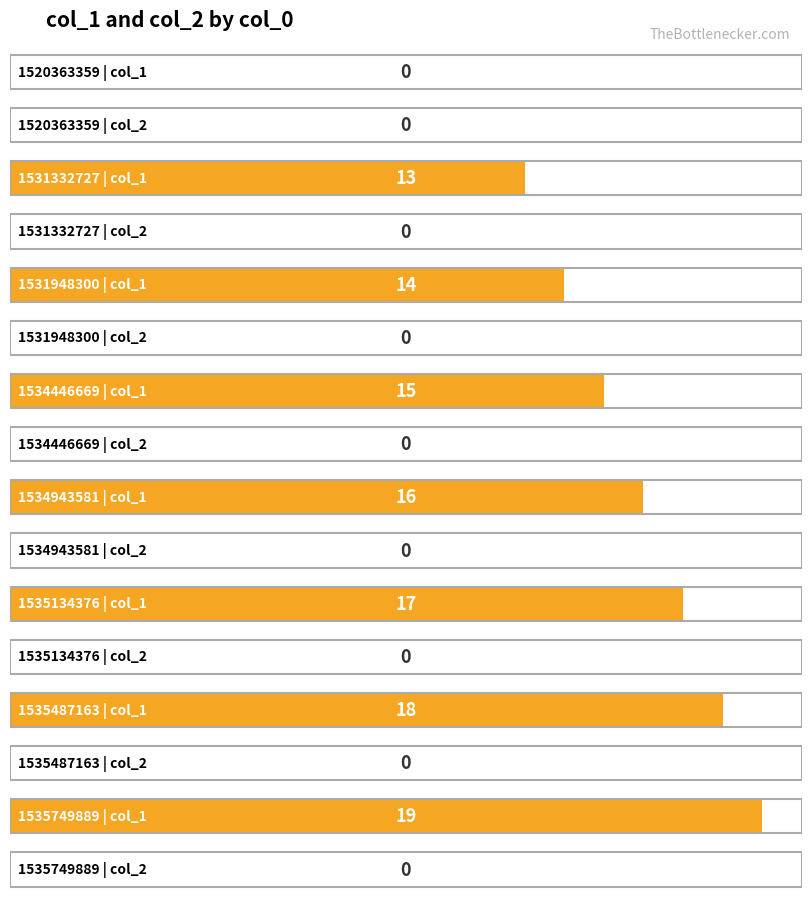

What is the maximum value shown in the chart?

19